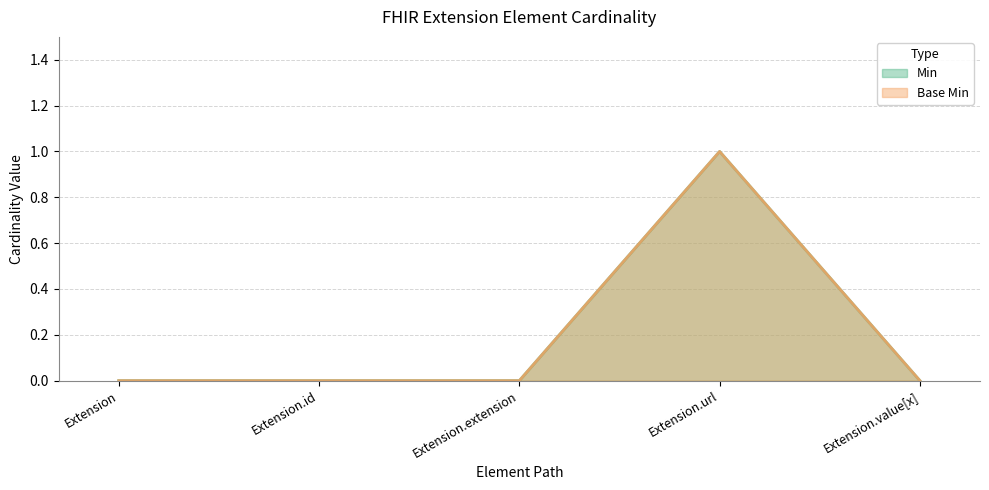

What are all the series names shown in the legend?

Min, Base Min